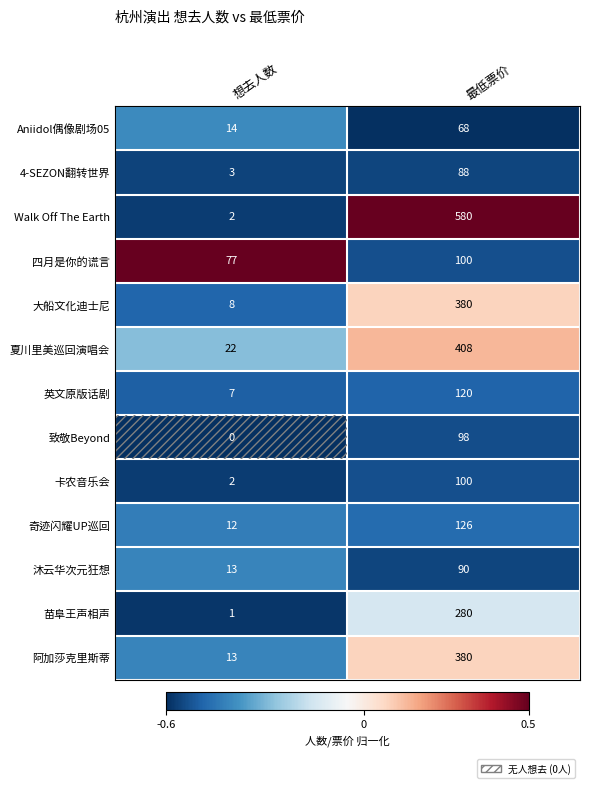

How many categories are shown in the chart?

2